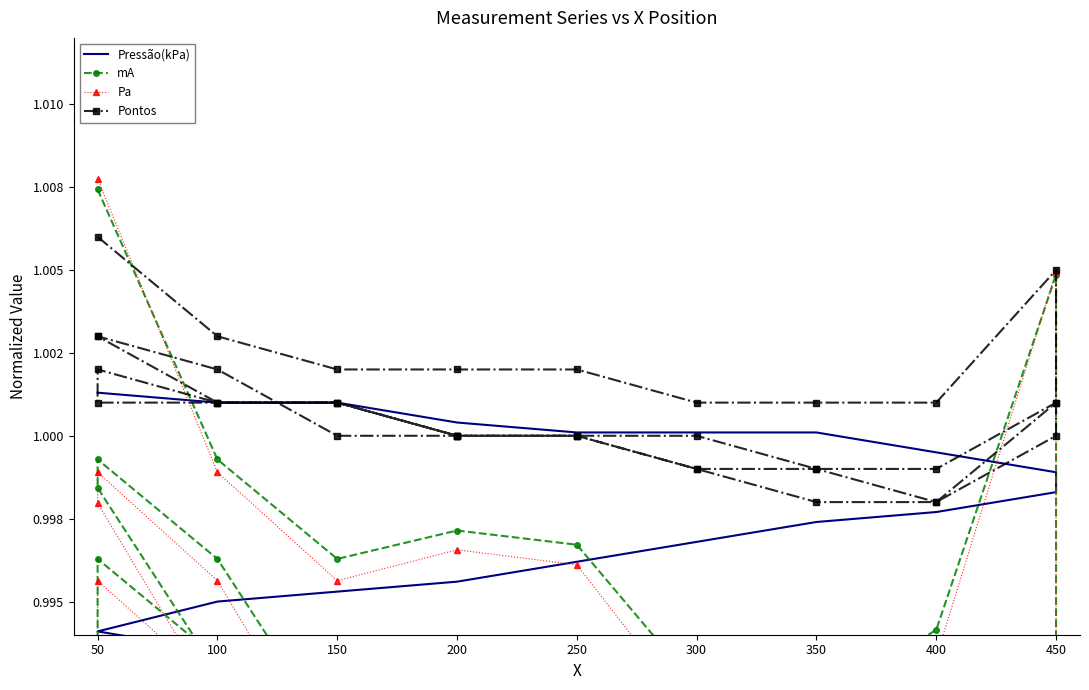

What are all the series names shown in the legend?

Pressão(kPa), mA, Pa, Pontos